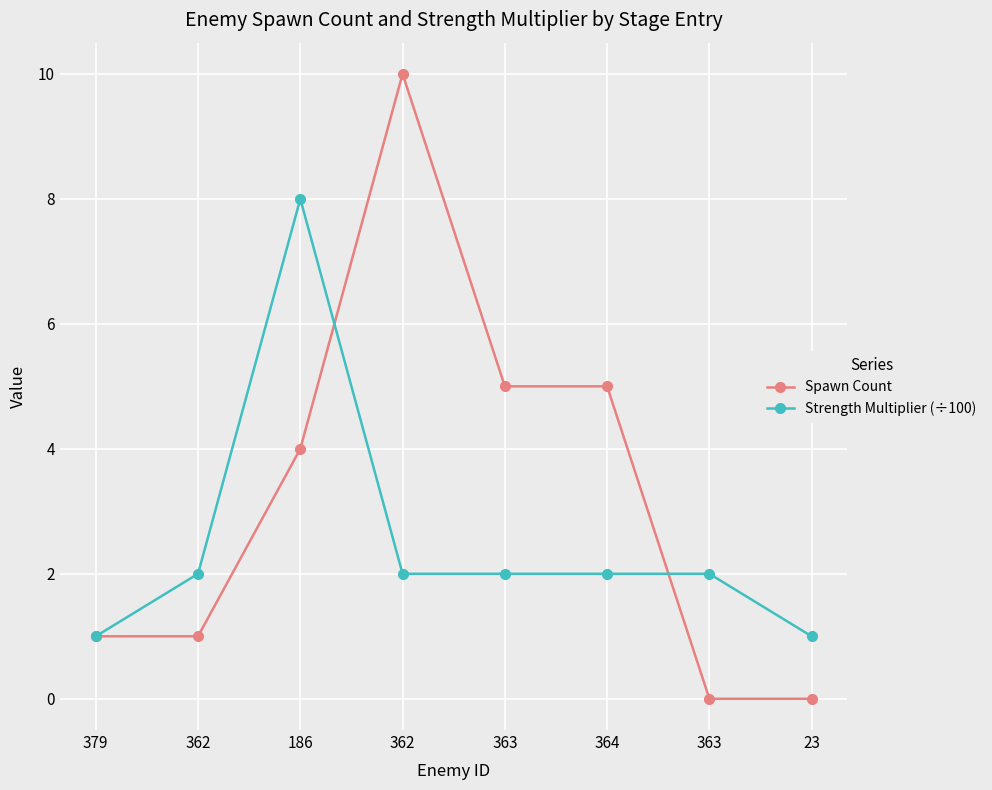

What is the lowest value of the Strength Multiplier (÷100) series?

1